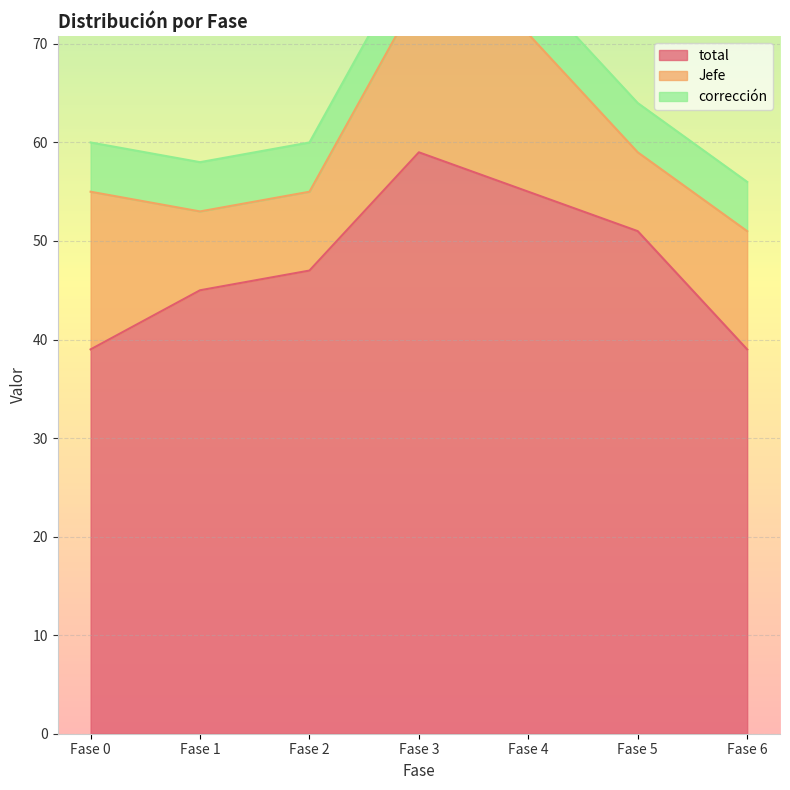

List the labels in order of Jefe value, smallest first.

Fase 1, Fase 2, Fase 5, Fase 6, Fase 0, Fase 3, Fase 4